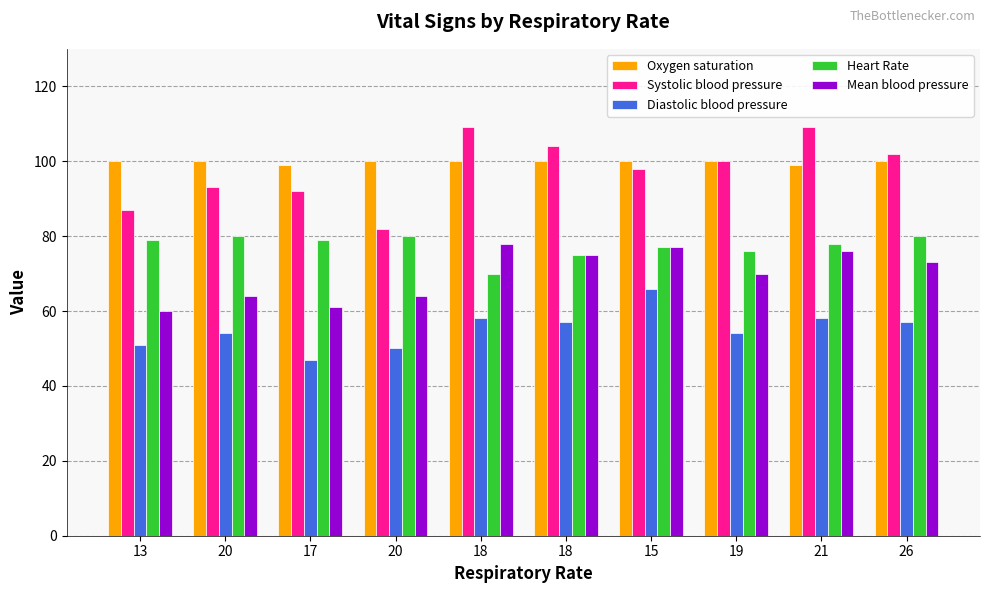

How many series are shown in this chart?

5